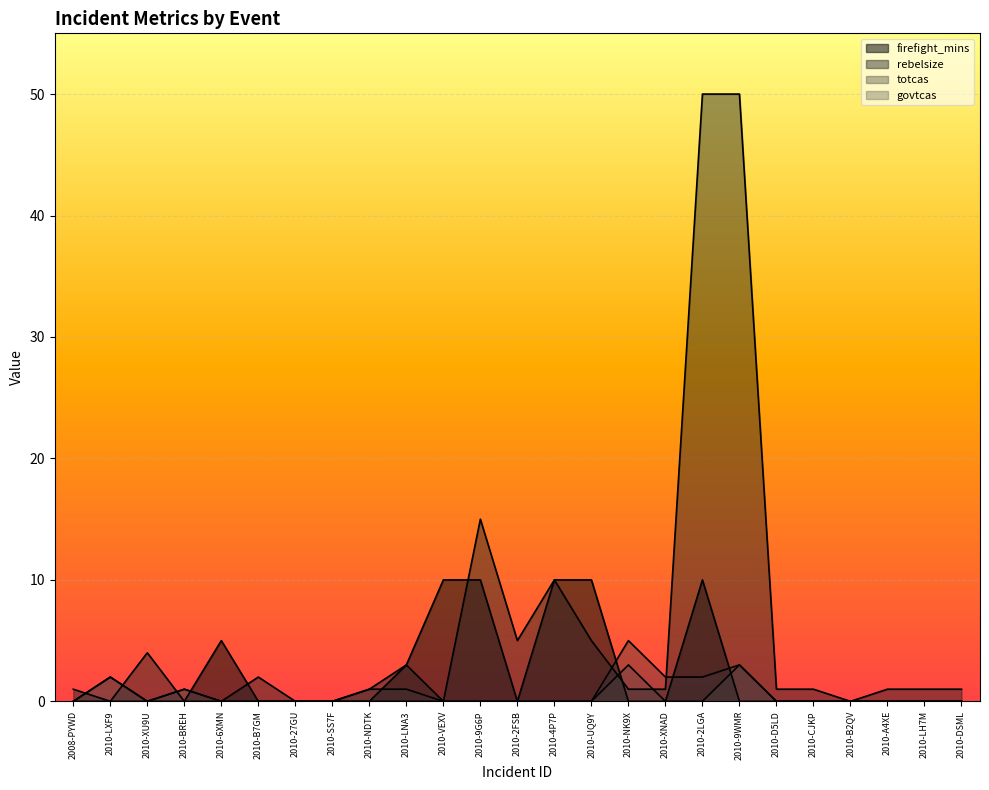

Count the govtcas values in the range 0 to 1.

22